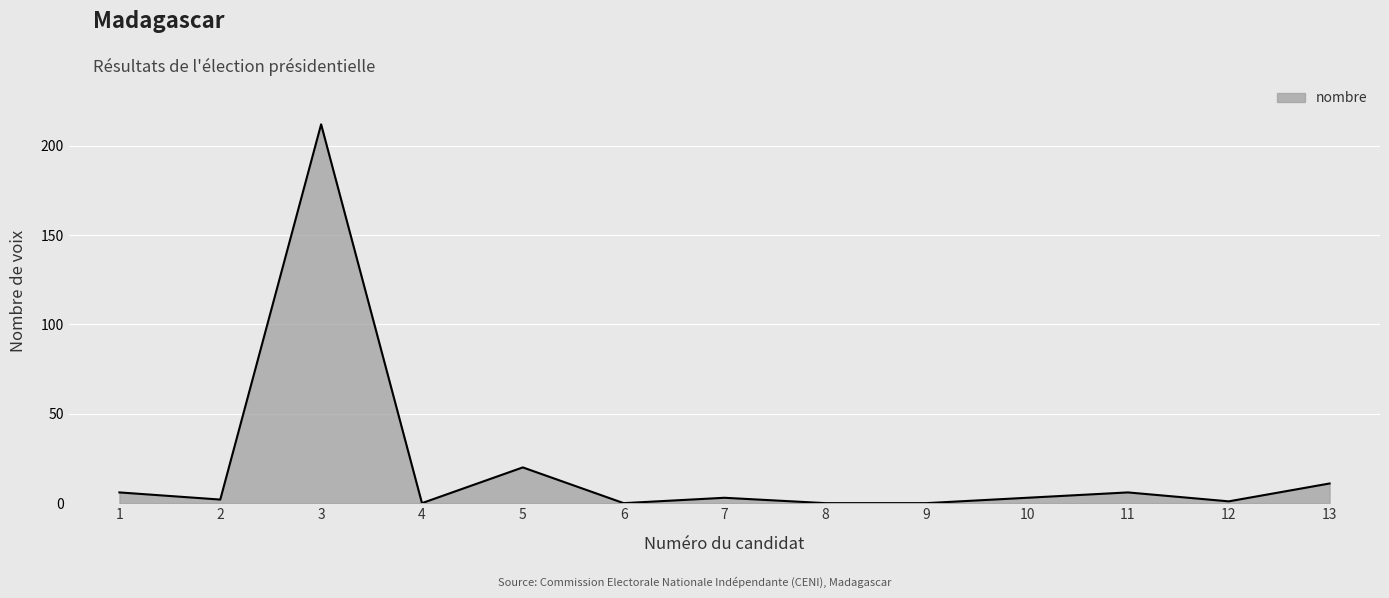

Which category has the highest value across all series?

3